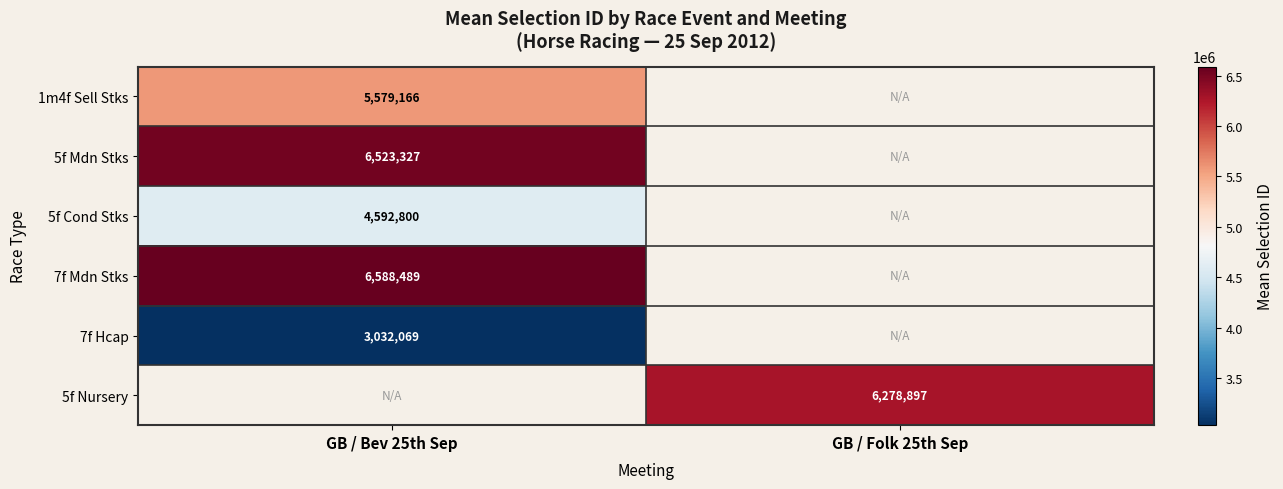

At GB / Folk 25th Sep, list the series in order from smallest to largest.

1m4f Sell Stks, 5f Mdn Stks, 5f Cond Stks, 7f Mdn Stks, 7f Hcap, 5f Nursery